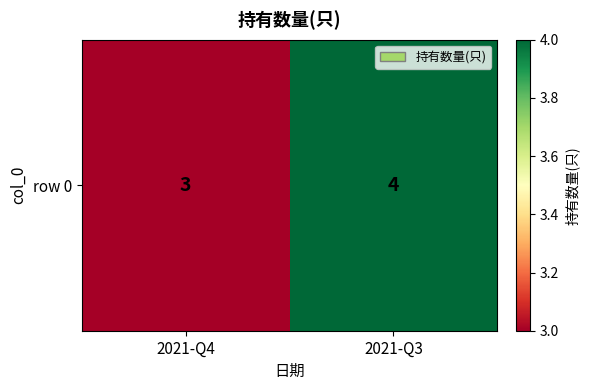

Count the values in the range 3 to 4.

2